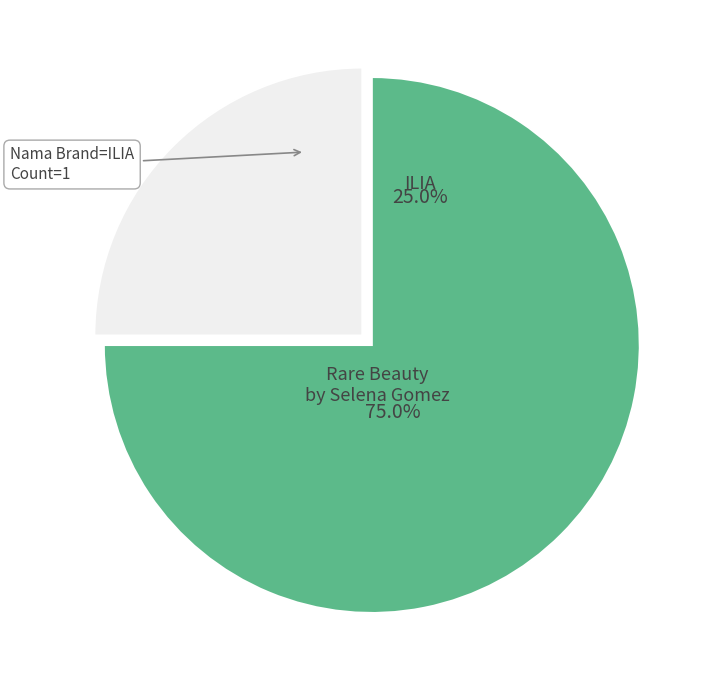

What percentage do Rare Beauty by Selena Gomez and ILIA together represent?

100.0%